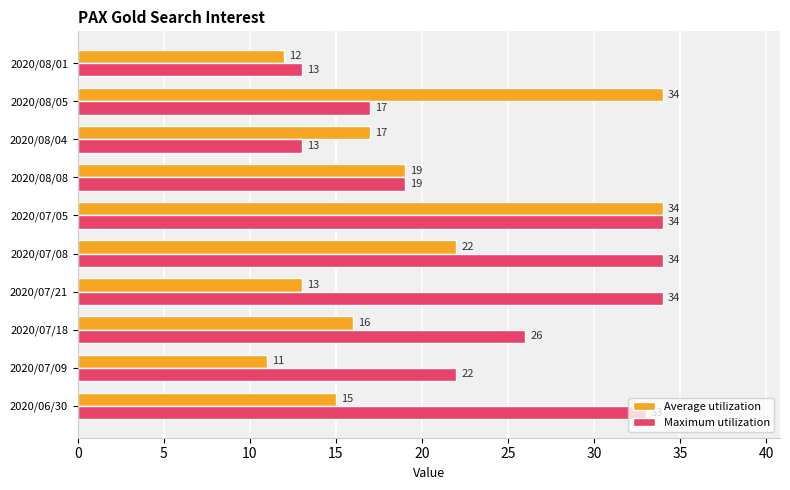

How many categories are shown in the chart?

10